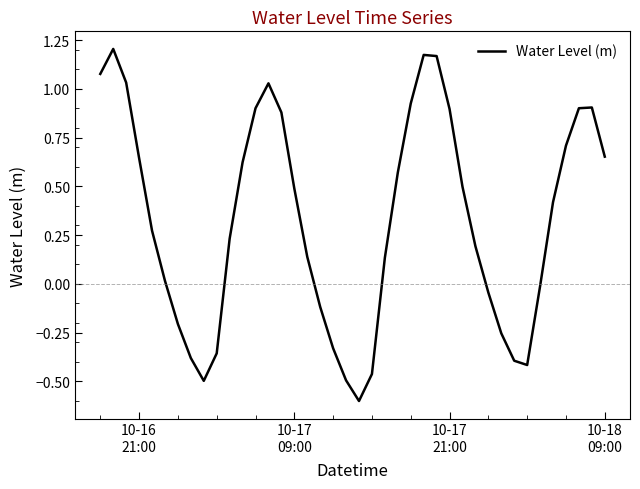

What is the difference between the maximum and minimum values?

1.8